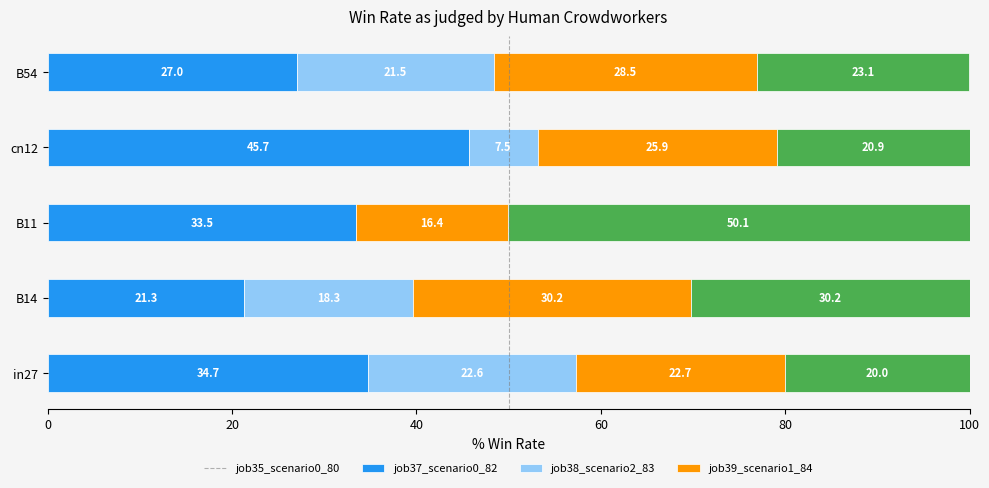

What is the maximum value for job35_scenario0_80?

45.7